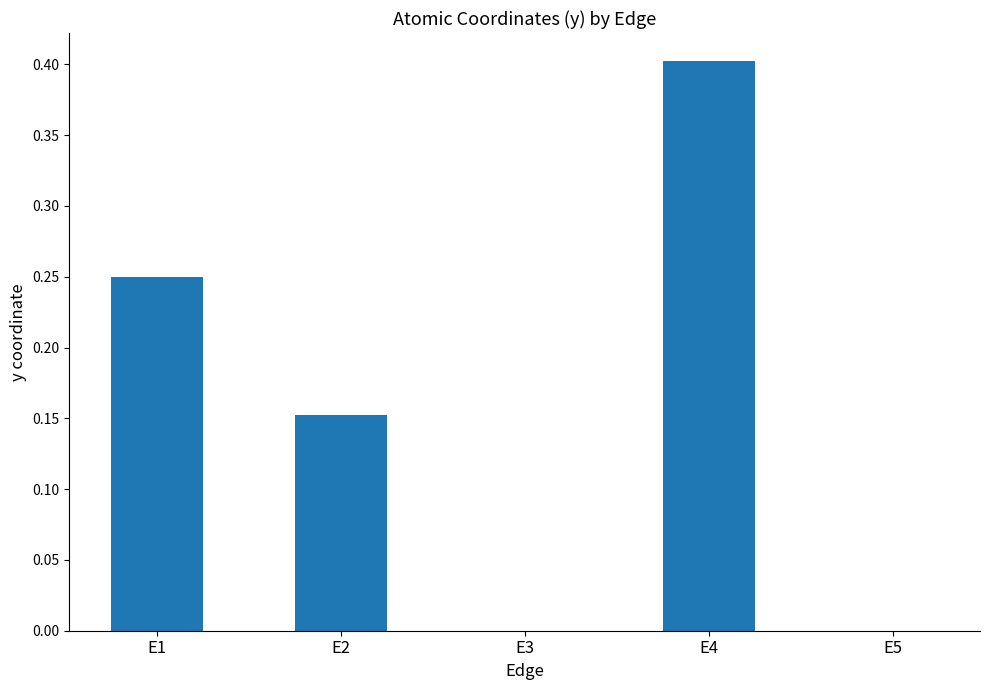

What is the greatest value displayed?

0.4